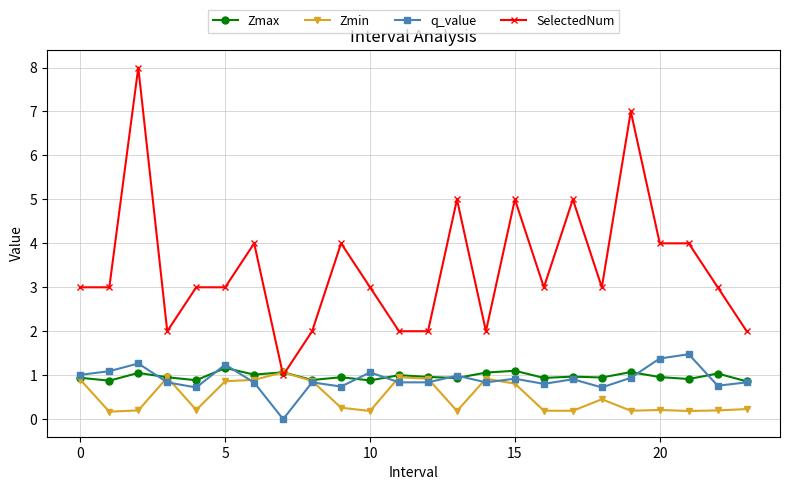

Does the chart display data point markers on the line(s)?

Yes